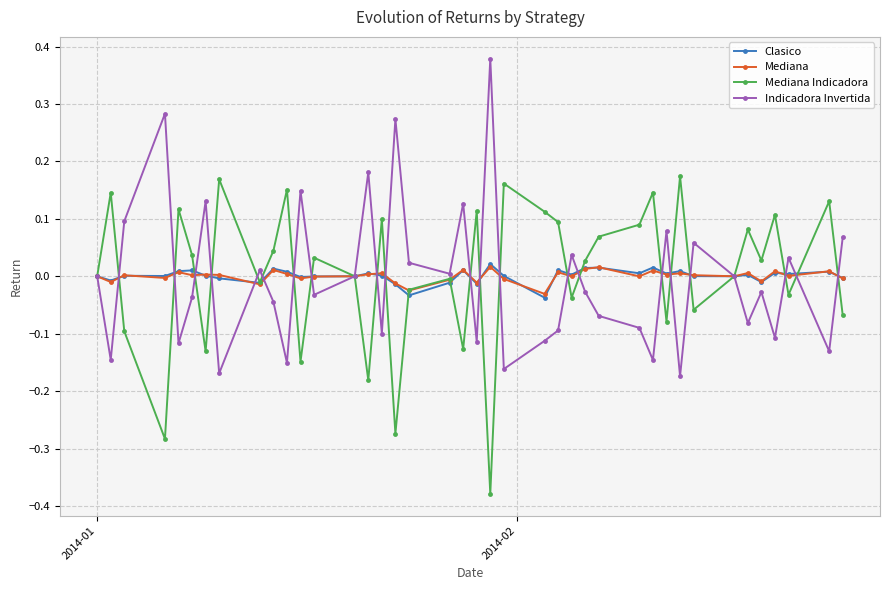

True or false: Indicadora Invertida has more than 1 points higher than both neighbors.

True